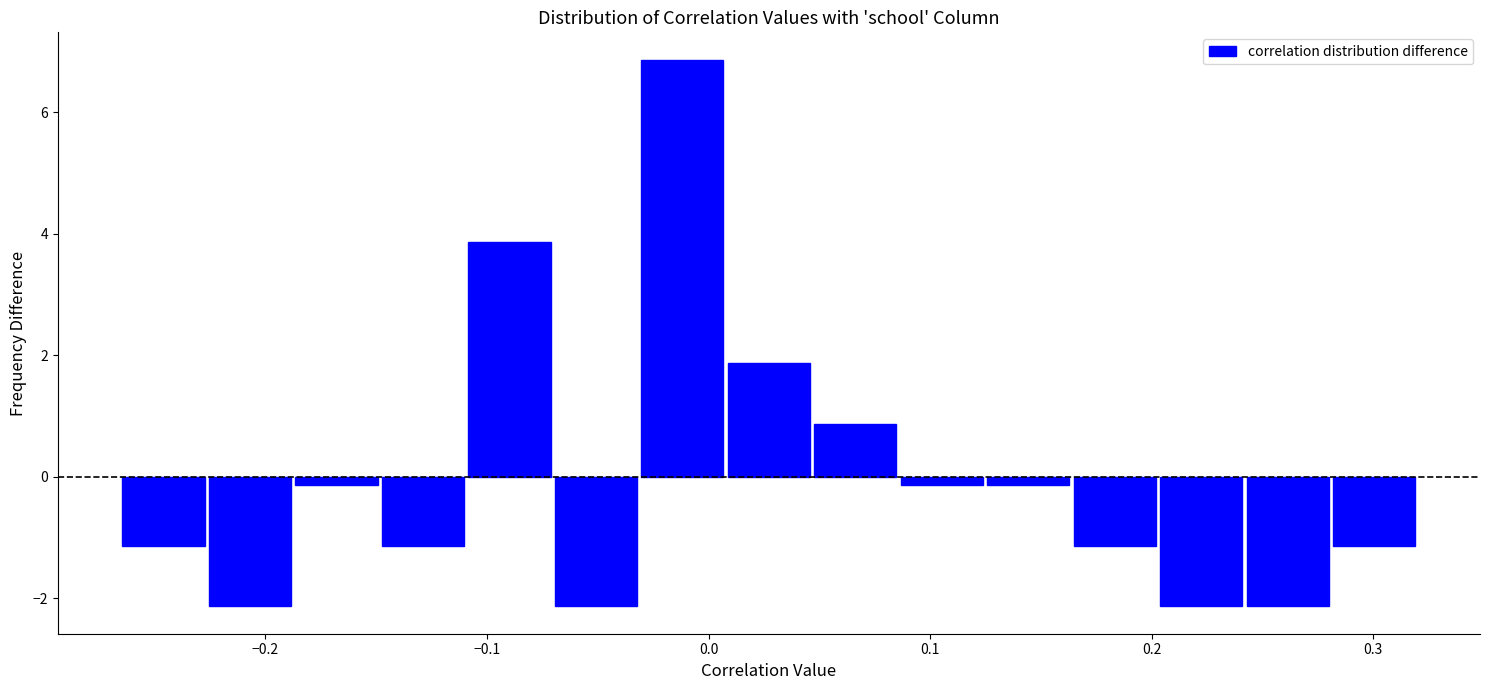

Around what value on the x-axis is the tallest bar? Give the approximate position of its centre, as read against the axis.

-0.01